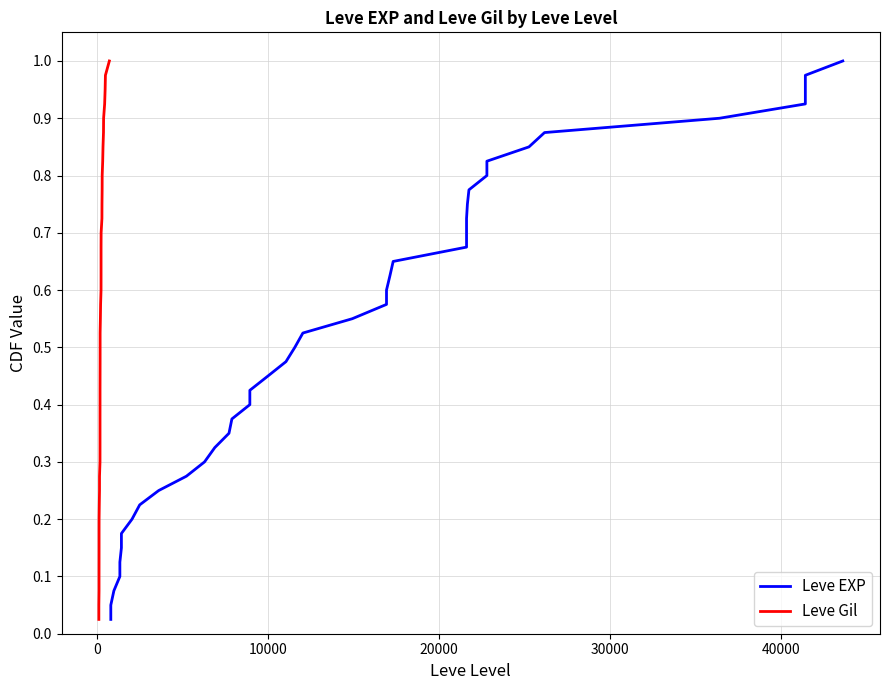

The value of Leve EXP at 8 is 0.1. True or false?

False